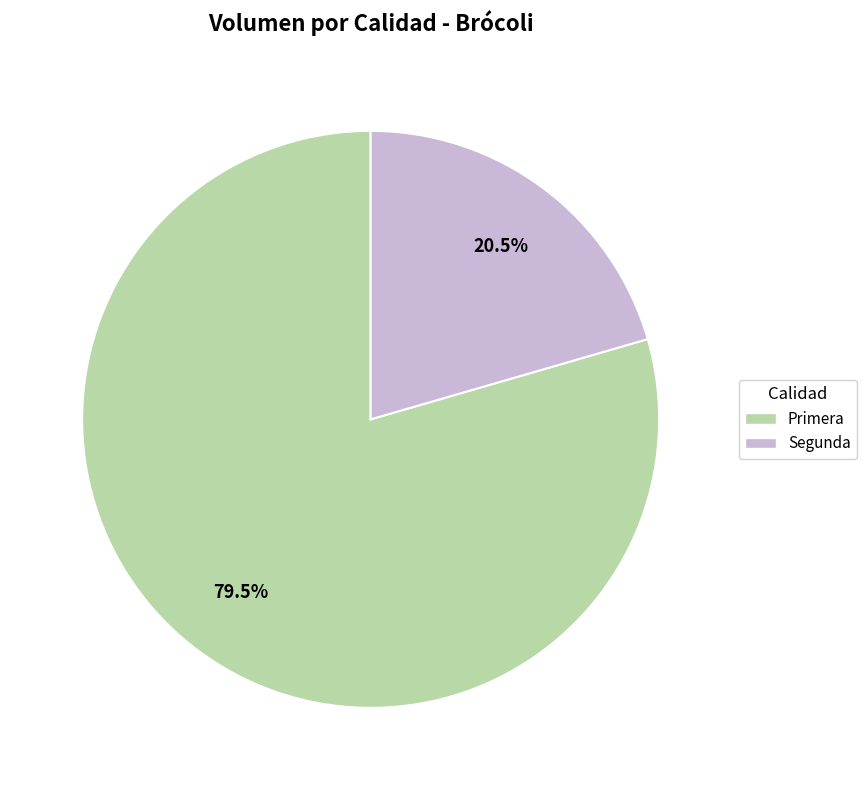

The Segunda slice represents 7% of the pie. True or false?

False